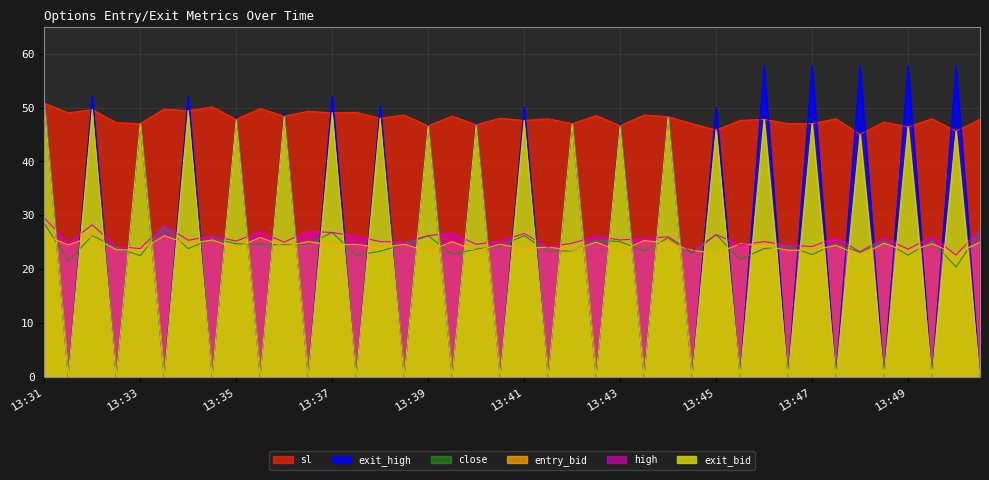

Which has a higher value, 13:38 or 13:36?

13:36